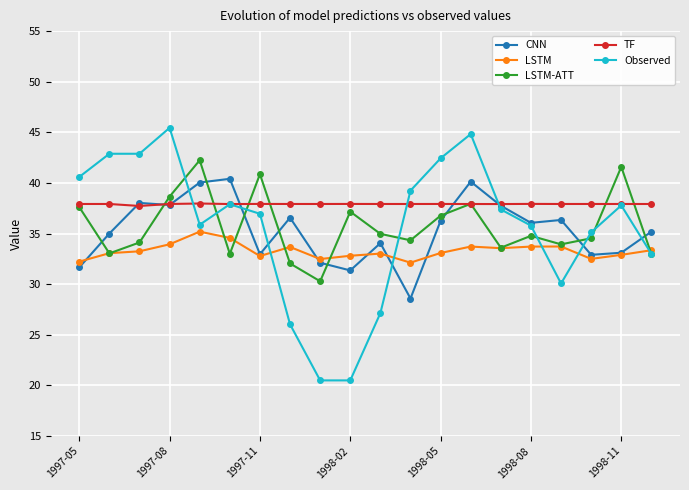

True or false: TF and LSTM intersect in this chart.

False